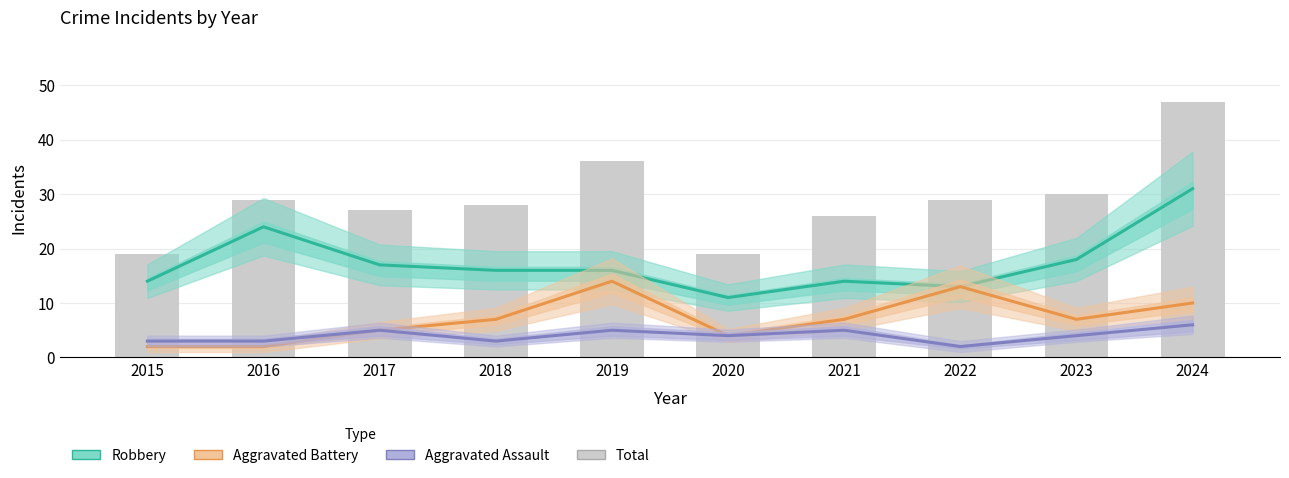

What is the value of the Total bar at the 2nd from the left?

29